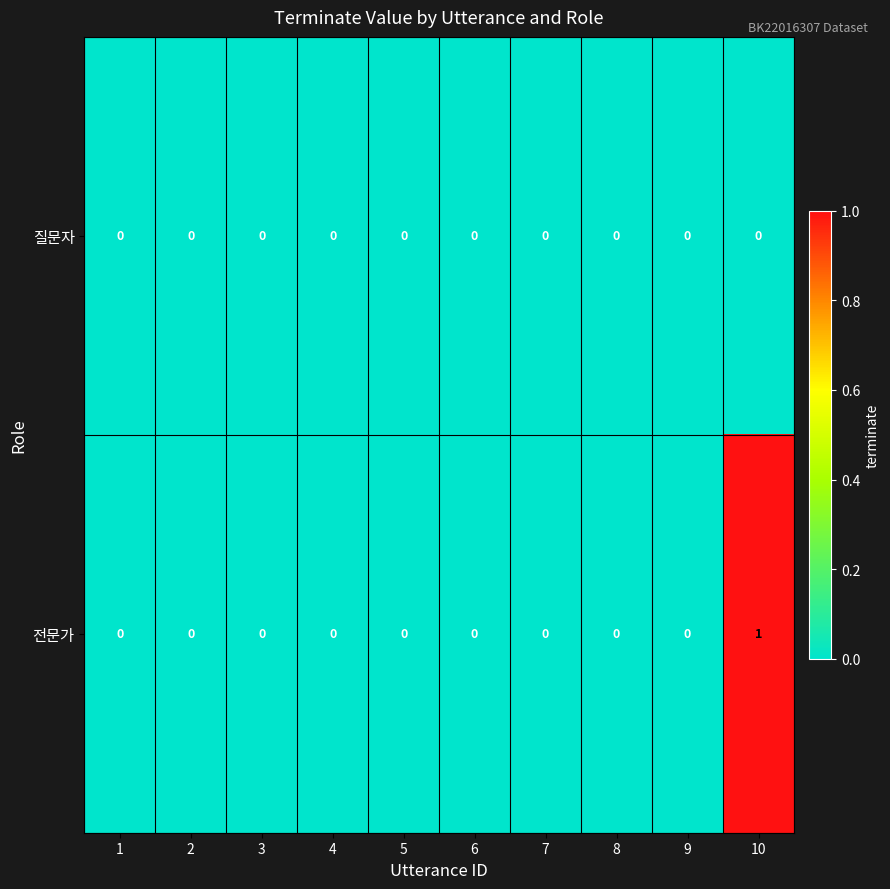

List the series in order of their peak value, highest first.

전문가, 질문자